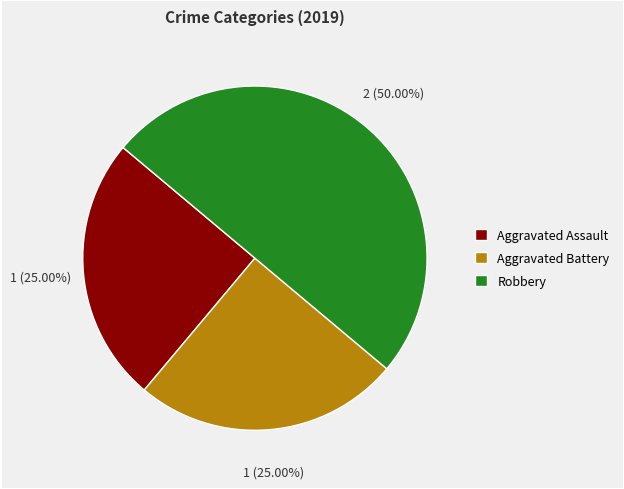

To the nearest percent, what percentage of the pie is Aggravated Assault?

25%